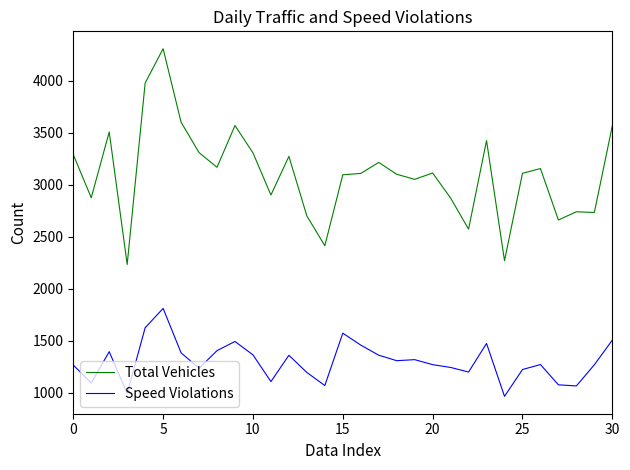

List the series in order of their peak value, lowest first.

Speed Violations, Total Vehicles